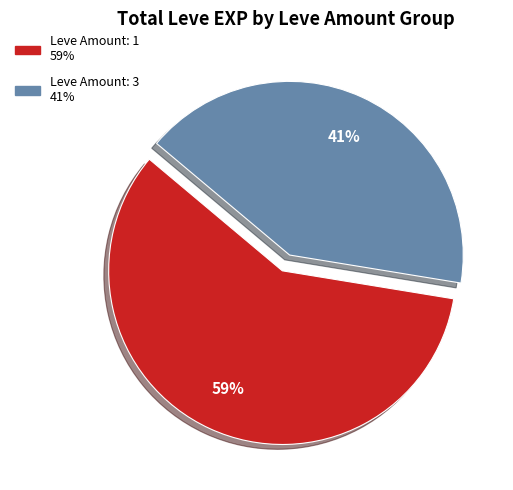

Is there a majority slice in this chart?

Yes